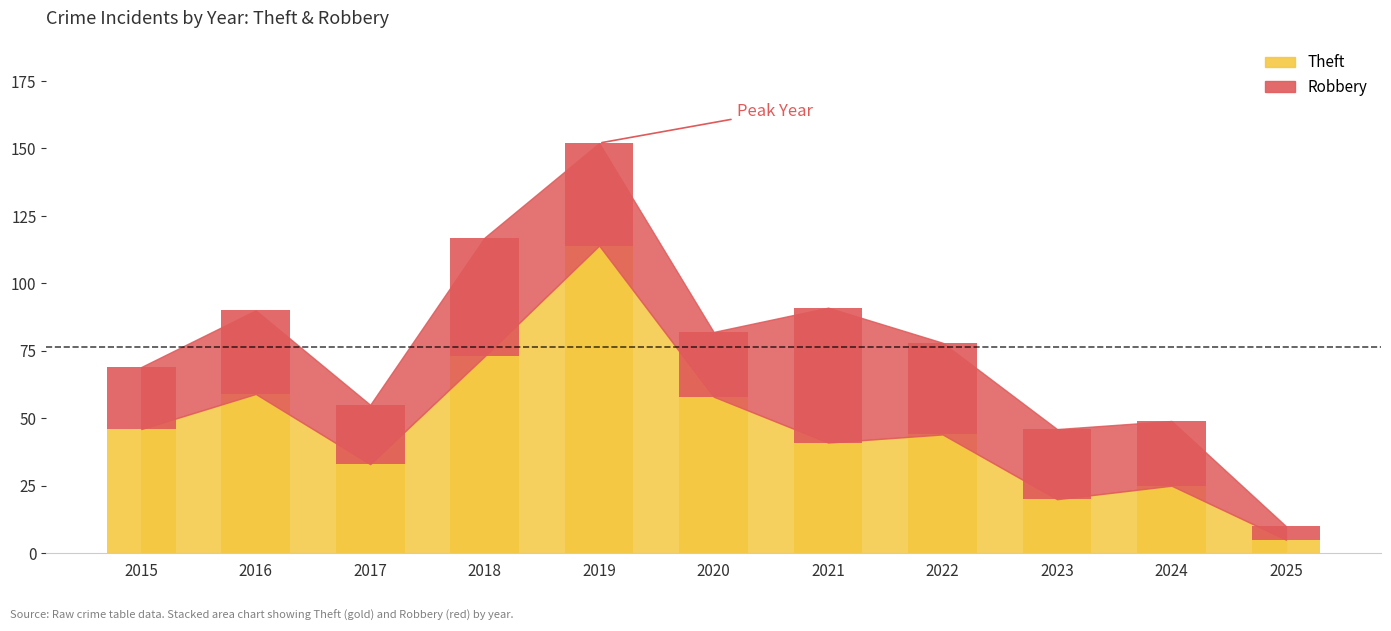

How many bars are there in each group?

2